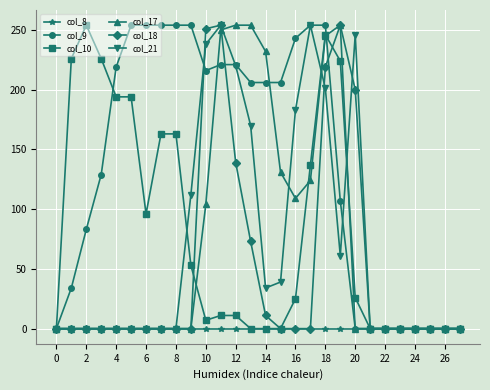

What is the maximum value shown in the chart?

254